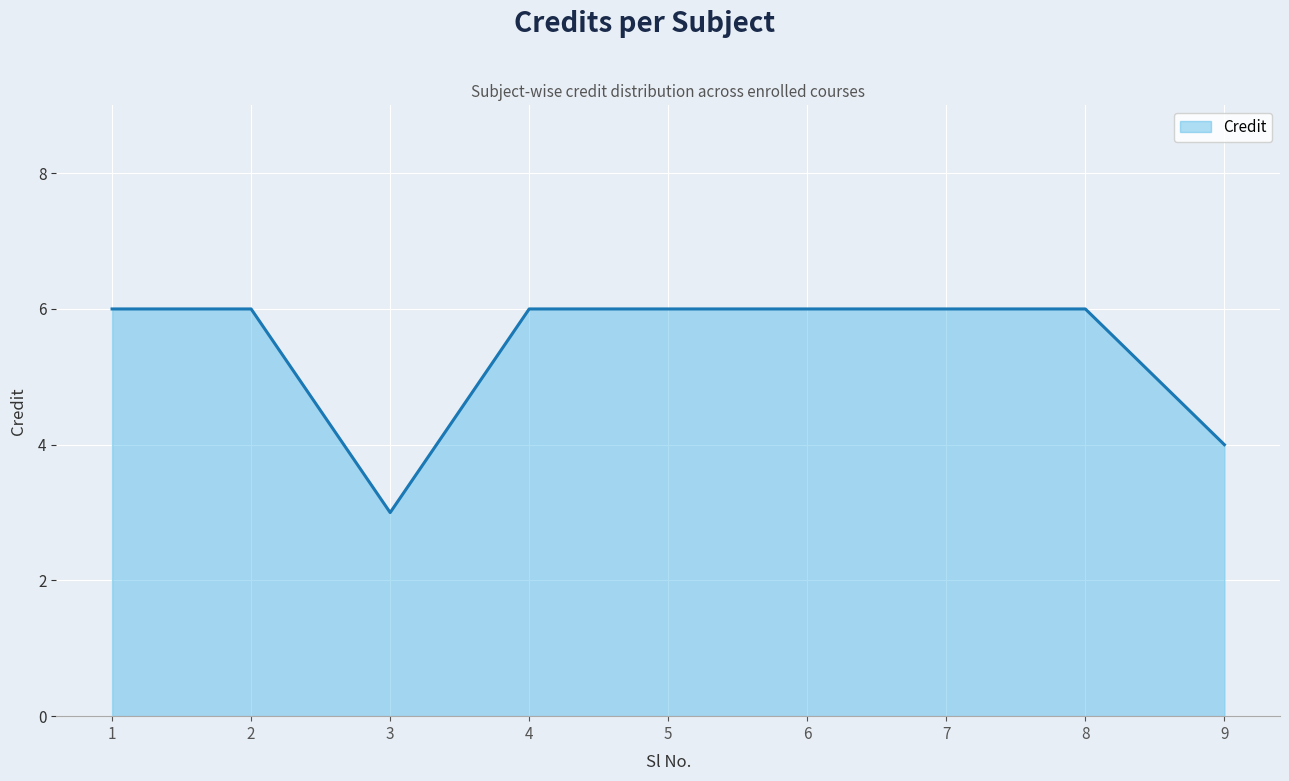

What is the minimum value shown in the chart?

3